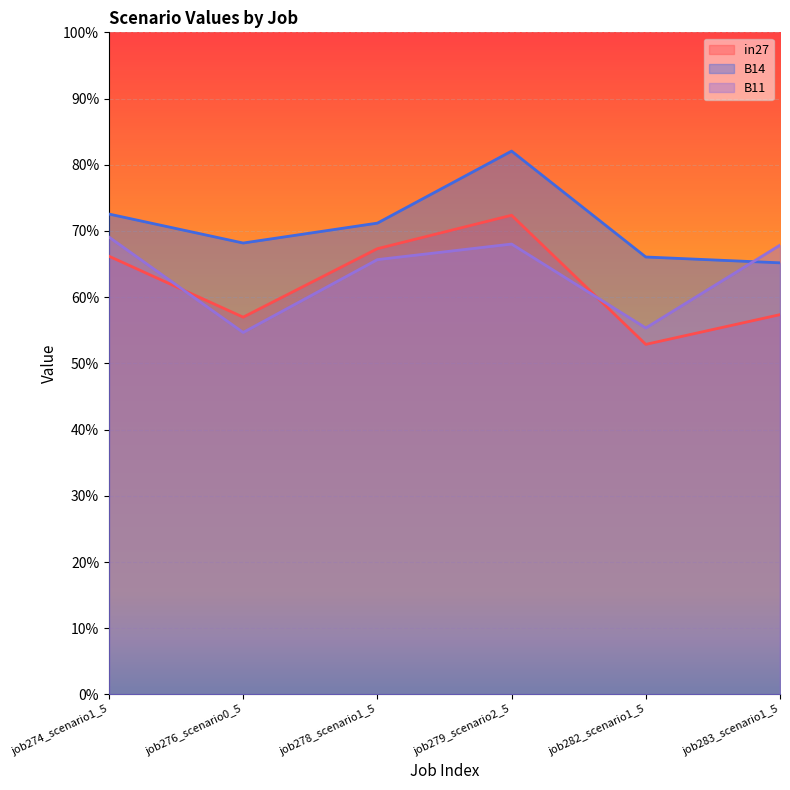

Does the chart display data point markers on the line(s)?

No